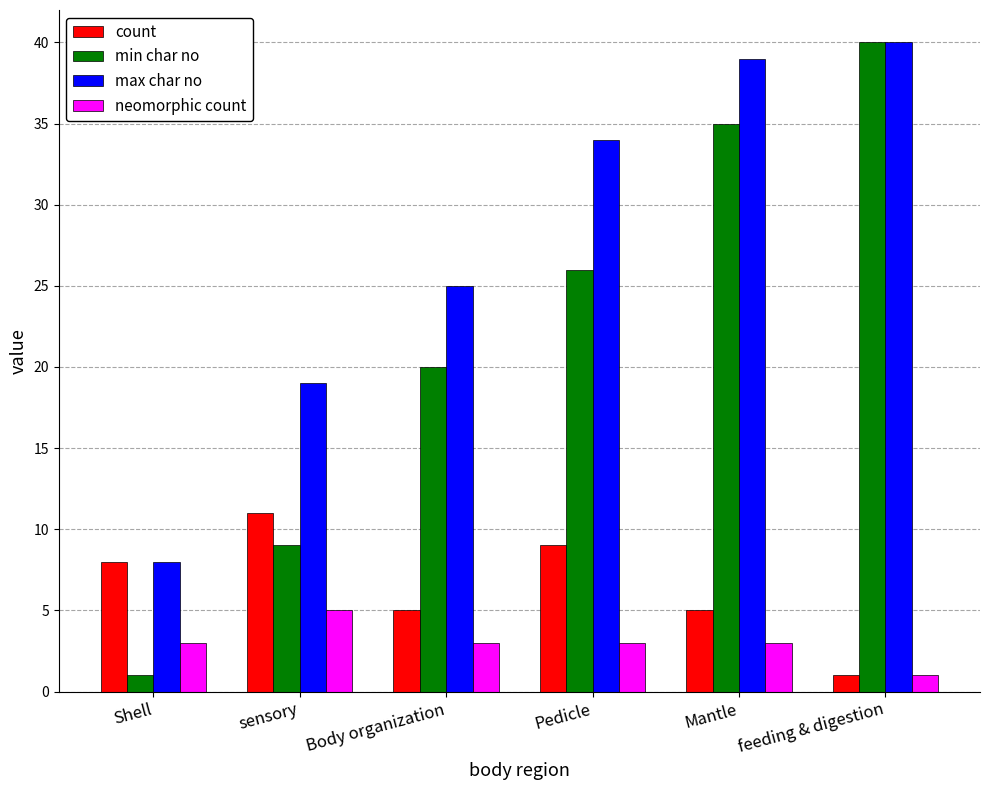

Is it true that max char no equals 3 at Shell?

False